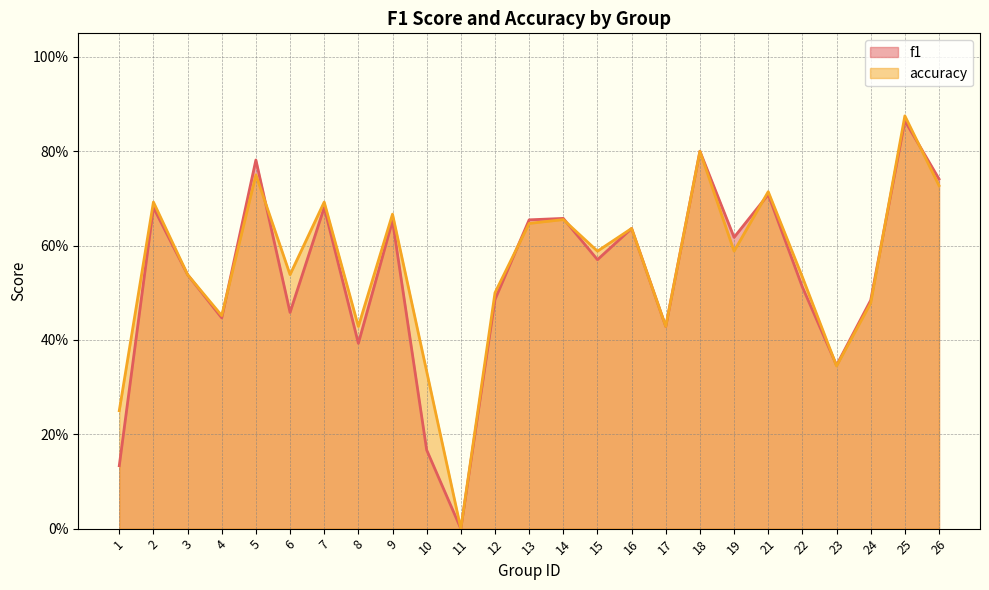

What is the difference between the maximum and minimum values in the accuracy series?

0.9